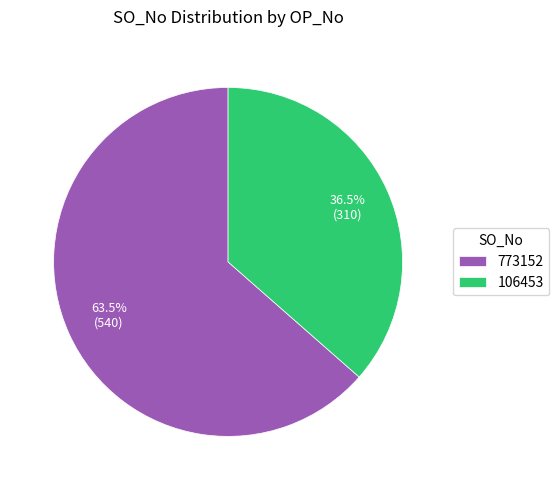

Which category has the smallest portion of the pie?

106453